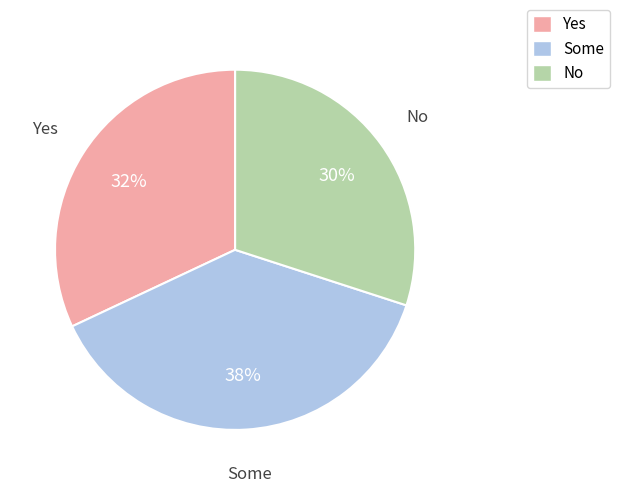

Is there any slice that represents more than half of the pie?

No